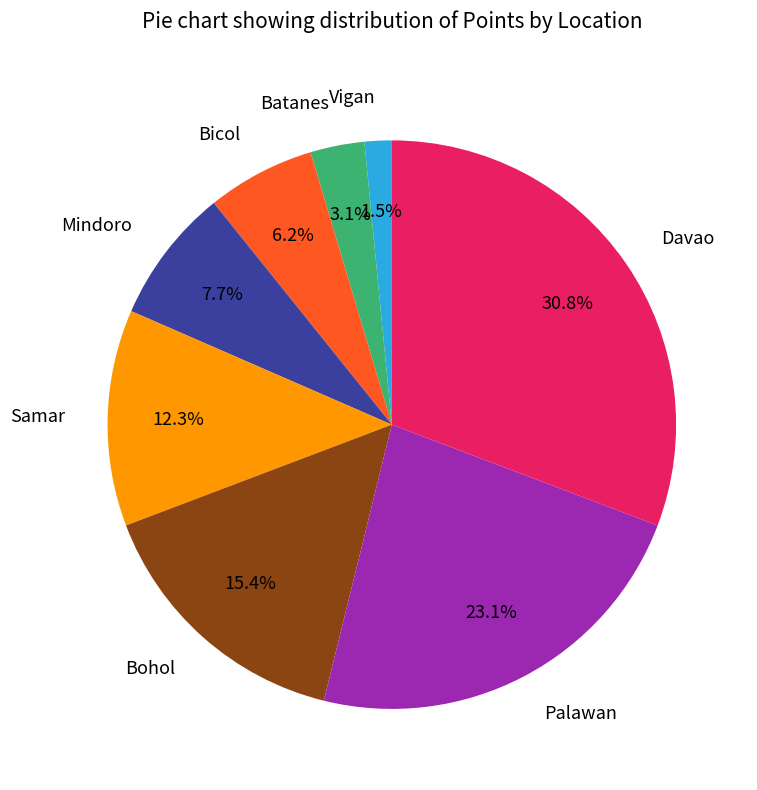

To the nearest percent, what percentage of the pie is Davao?

31%